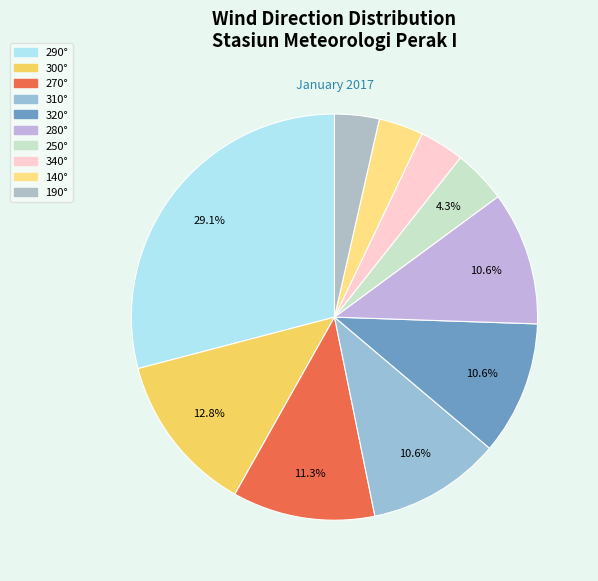

Count the number of slices in the pie.

10